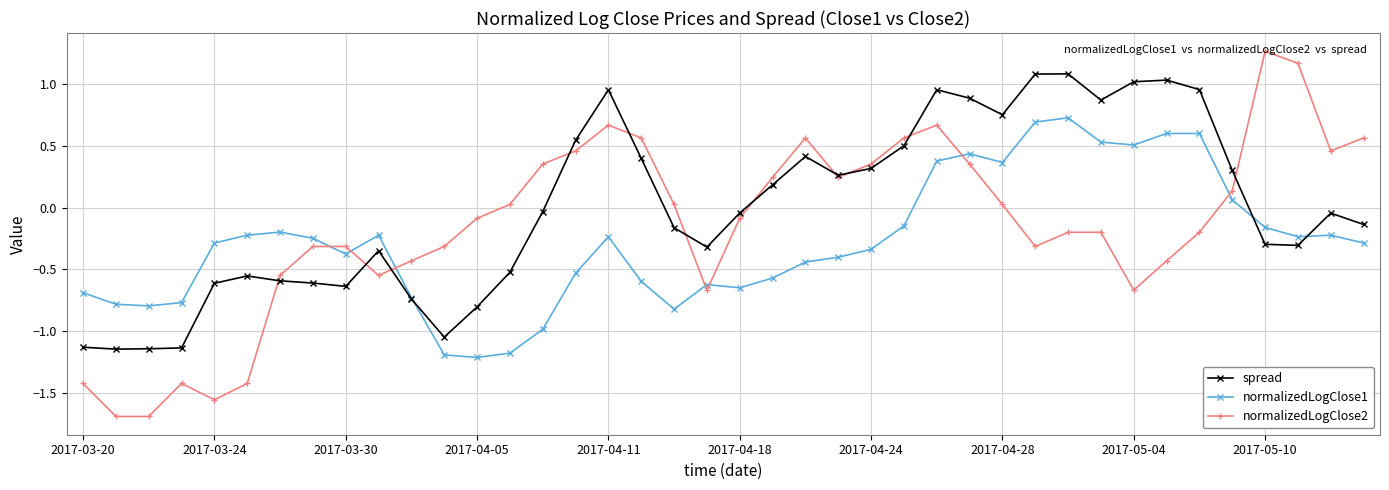

Which series ends up on top after the final intersection of normalizedLogClose1 and normalizedLogClose2?

normalizedLogClose2